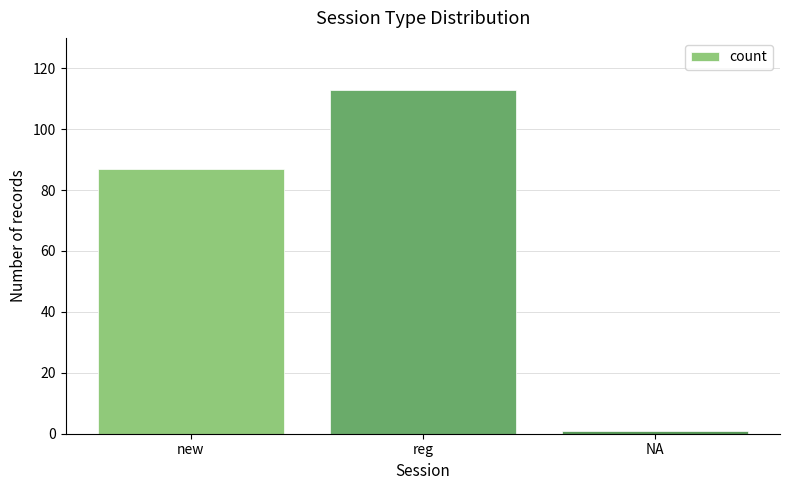

How many values are below 87?

1